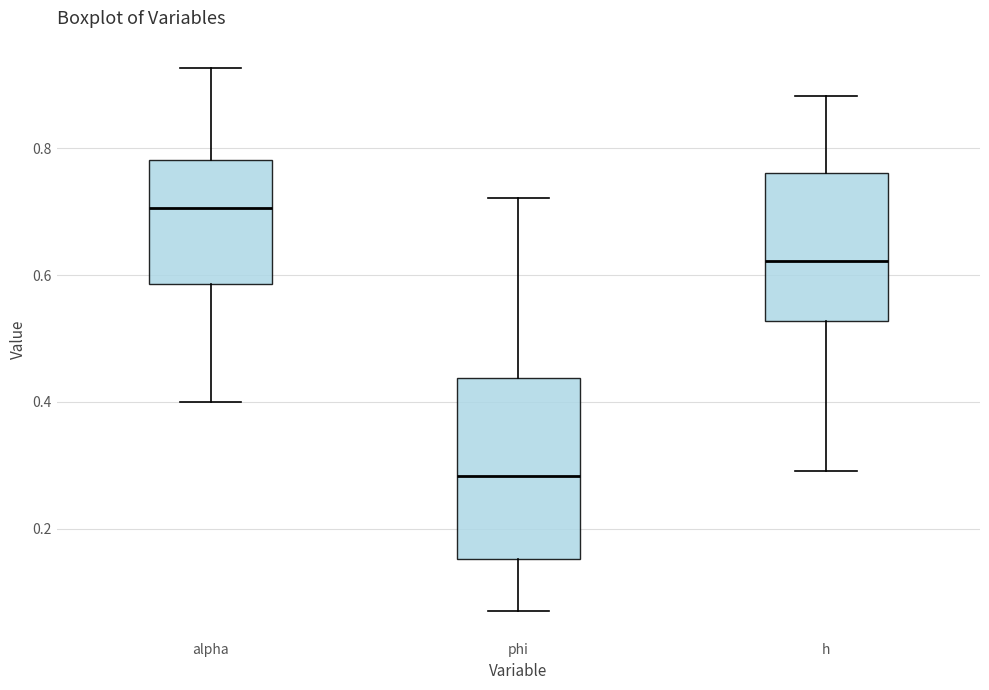

Which box's median line is the lowest?

phi